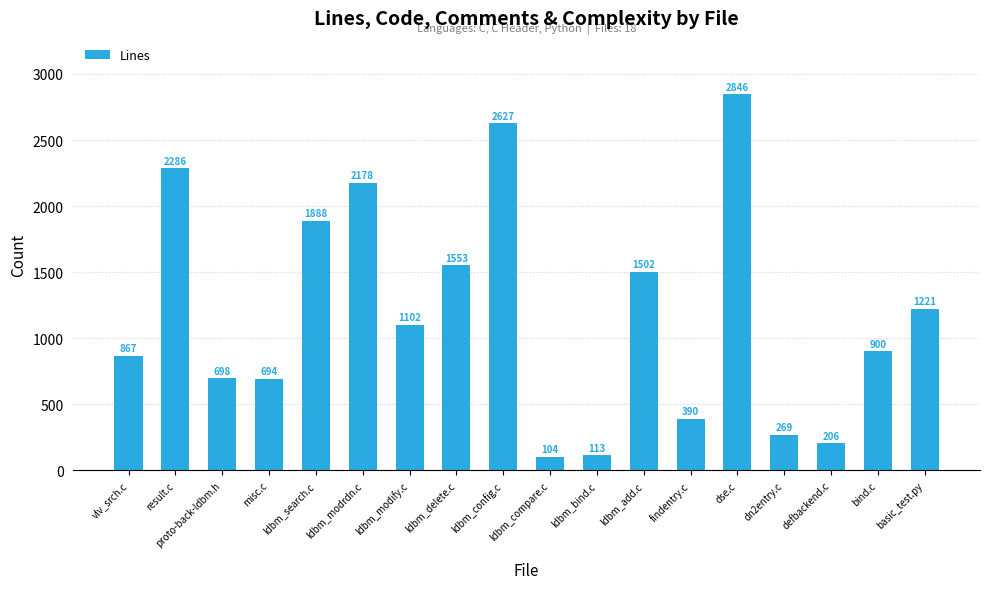

Are the bars grouped side by side (vs. stacked)?

No